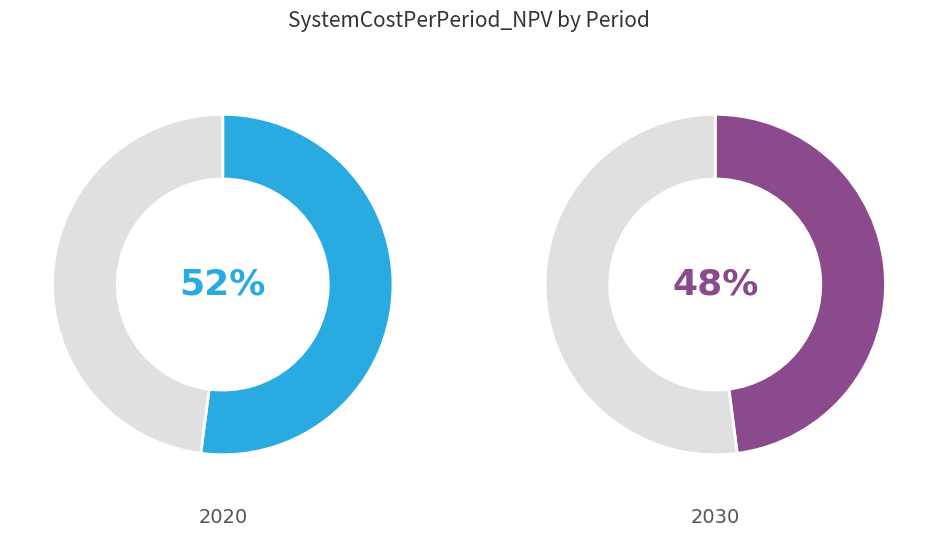

What percentage do 2030 and 2020 together represent?

100.0%